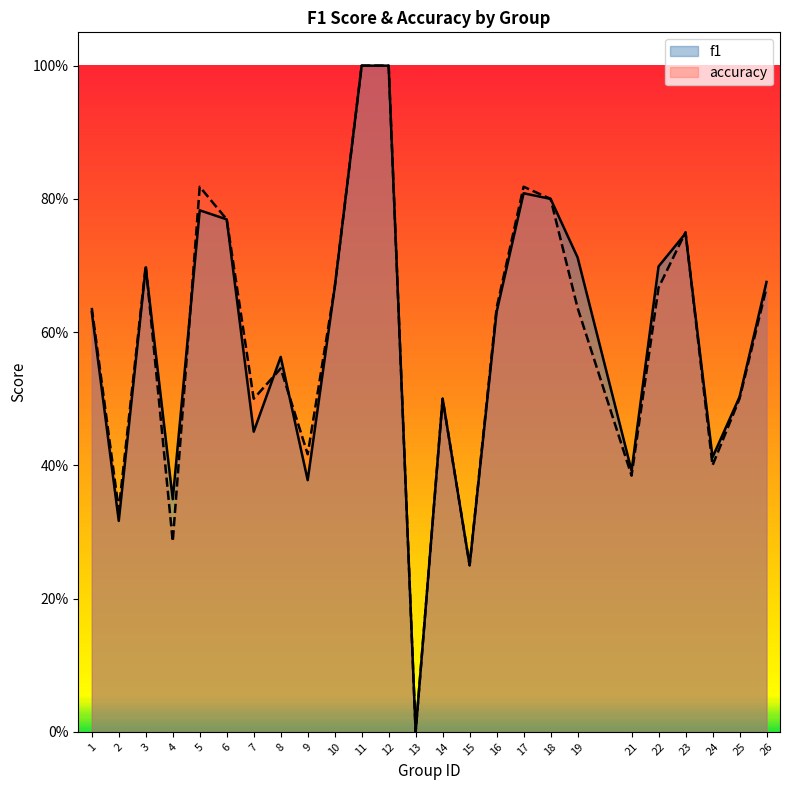

At 17, list the series in order from largest to smallest.

accuracy, f1